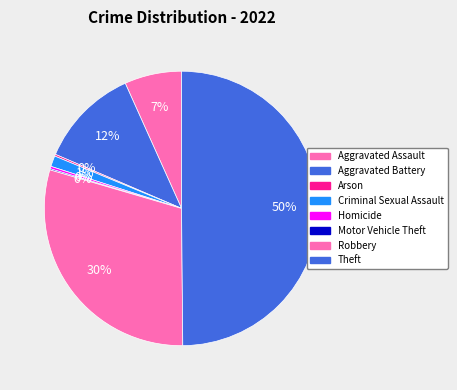

To the nearest percent, what is the difference between the largest and smallest slice percentages?

50%